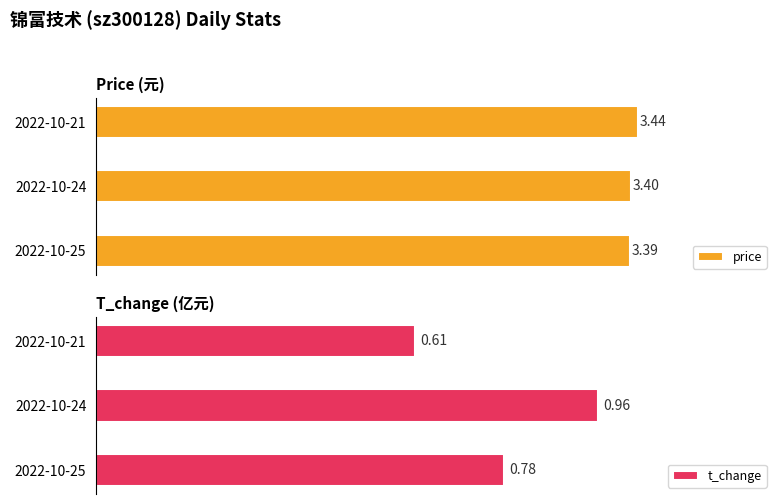

Rank the categories by t_change value from lowest to highest.

2022-10-21, 2022-10-25, 2022-10-24